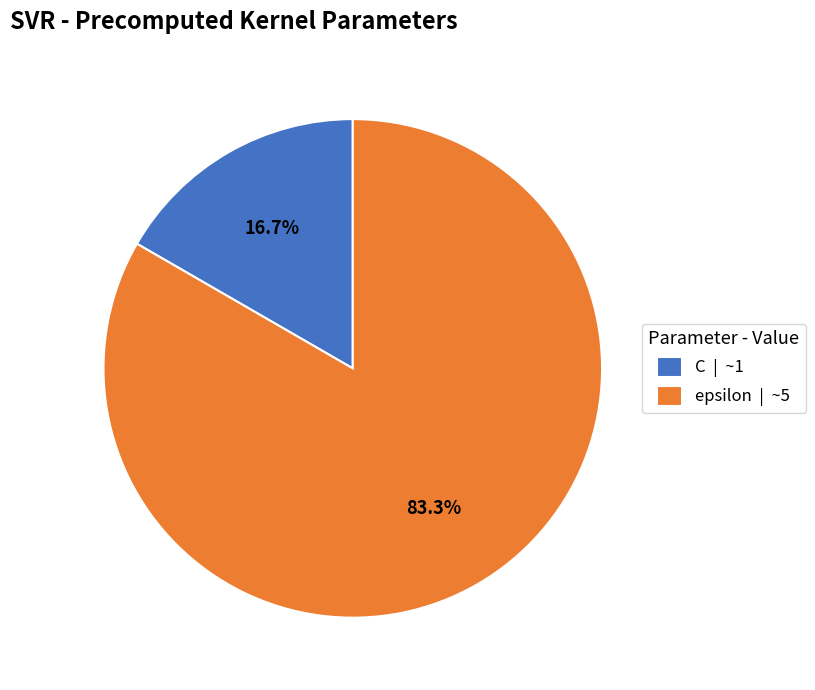

To the nearest percent, what portion does C represent?

17%